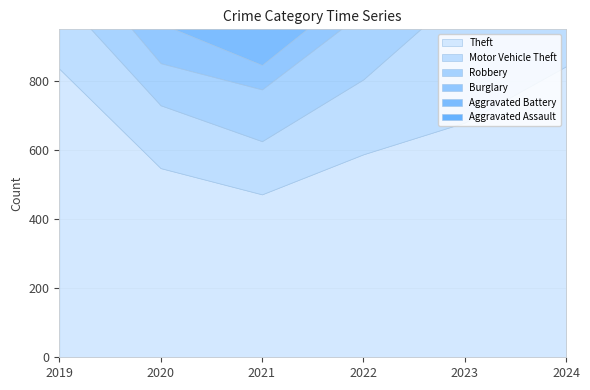

What is the smallest value displayed?

48